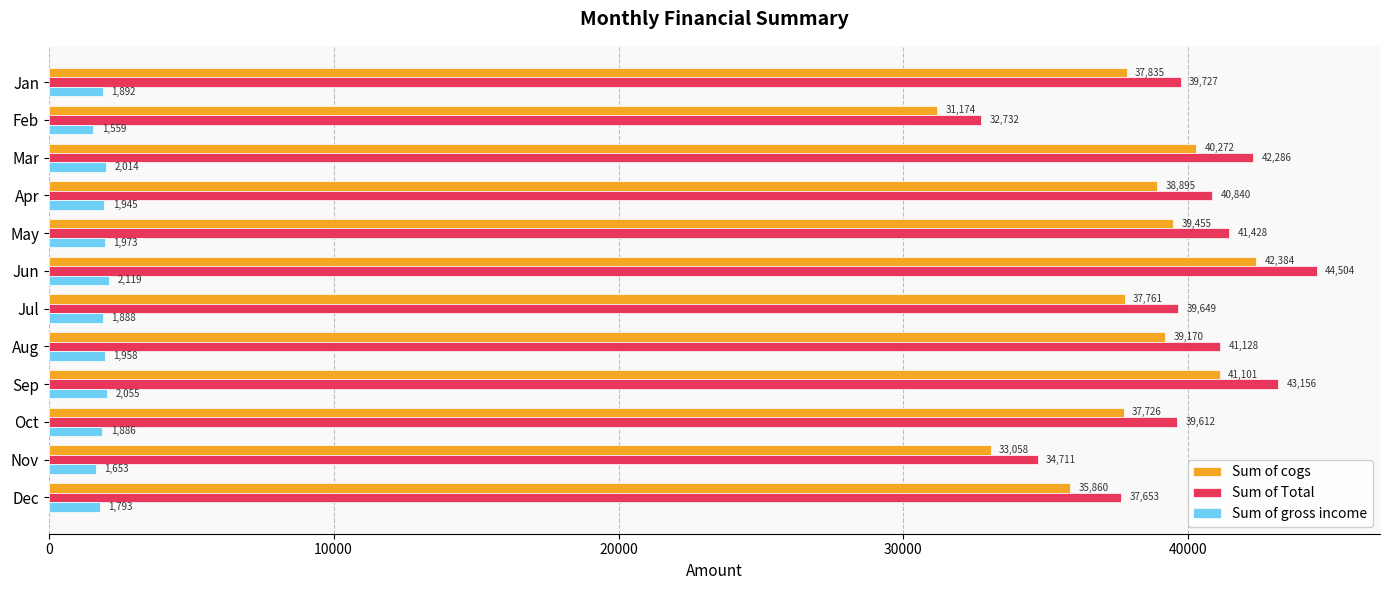

What value does the Sum of Total series have at Jan?

39726.5